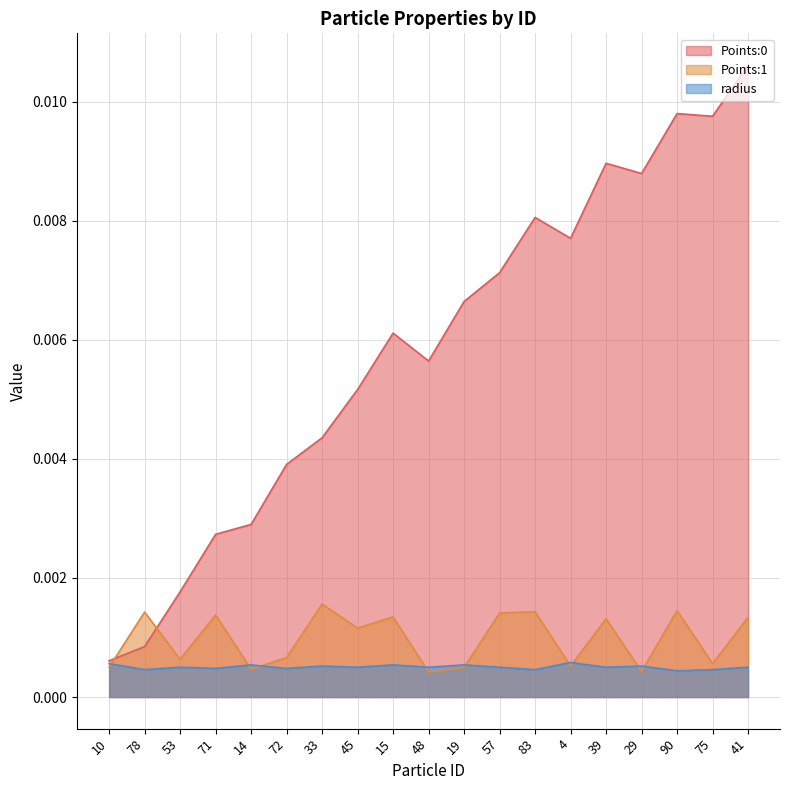

Between 83 and 10, which is larger?

83